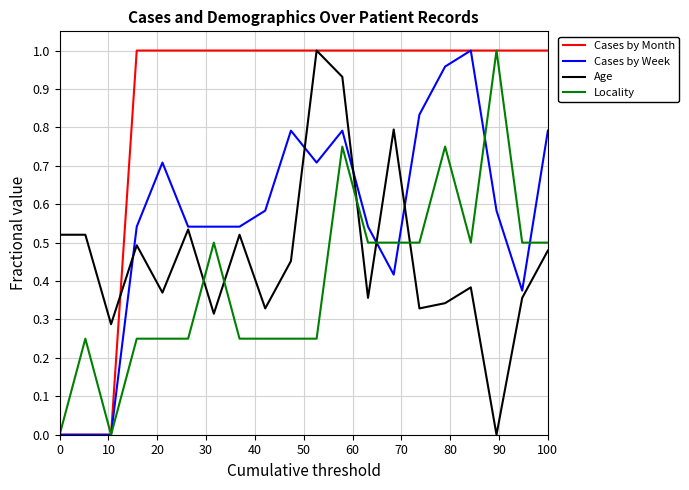

Which series has the largest total across all categories?

Cases by Month